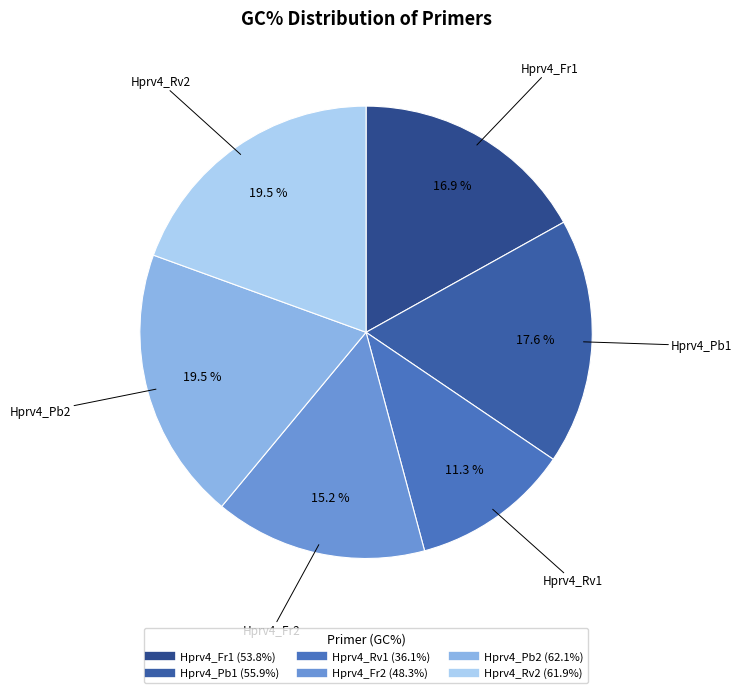

Is there any slice that represents more than half of the pie?

No